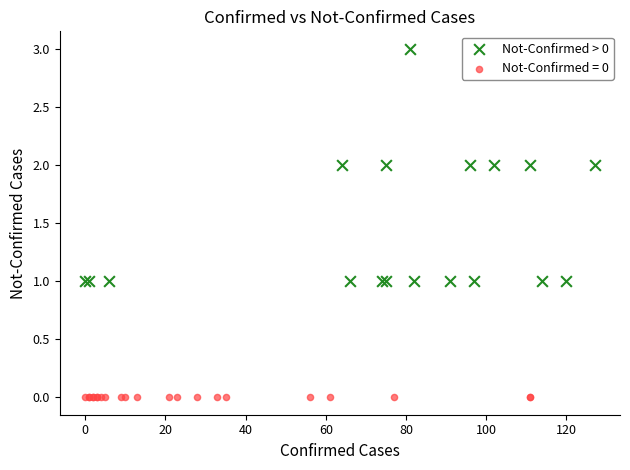

Which series reaches the minimum Y coordinate?

Not-Confirmed = 0